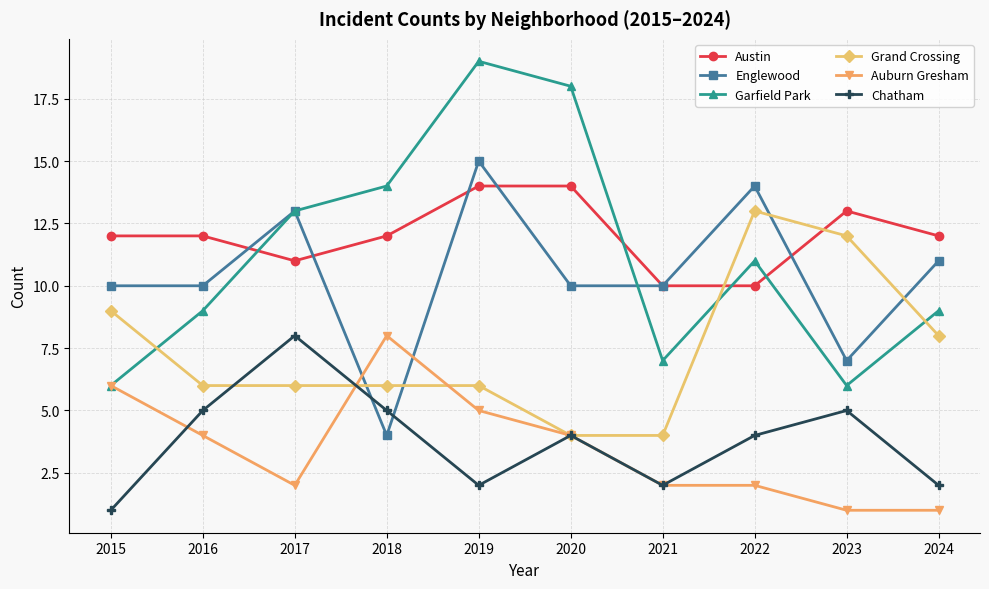

Which series has the widest spread of values?

Garfield Park